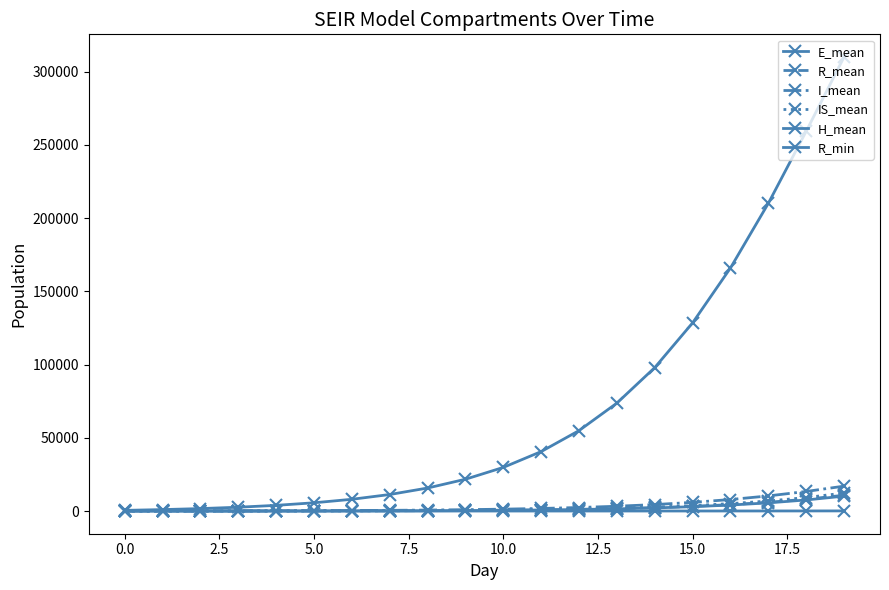

Does the chart have visible grid lines?

No